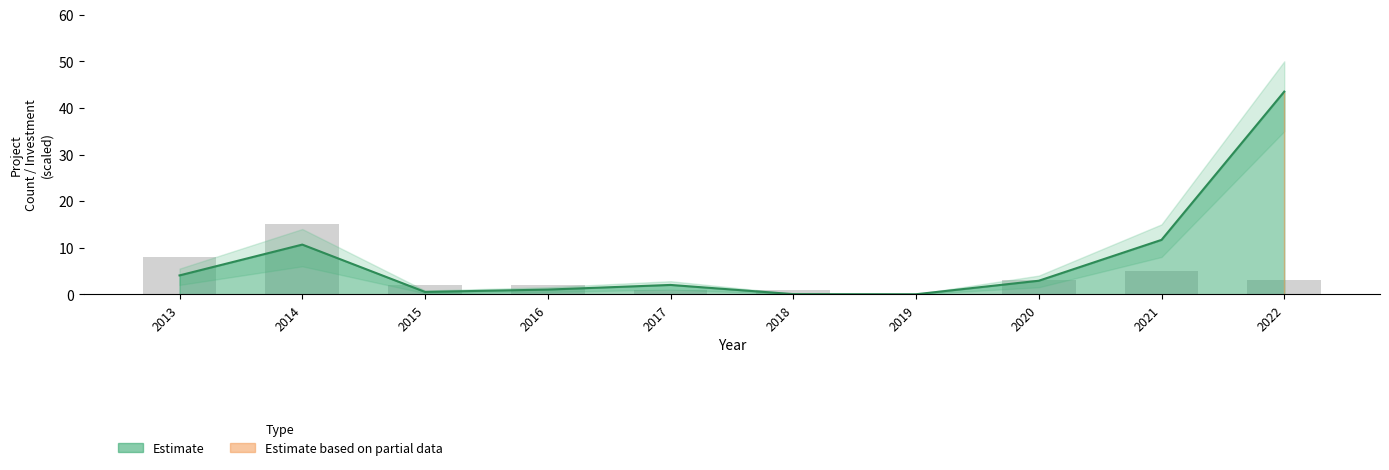

What is the difference between the maximum and second lowest values?

14